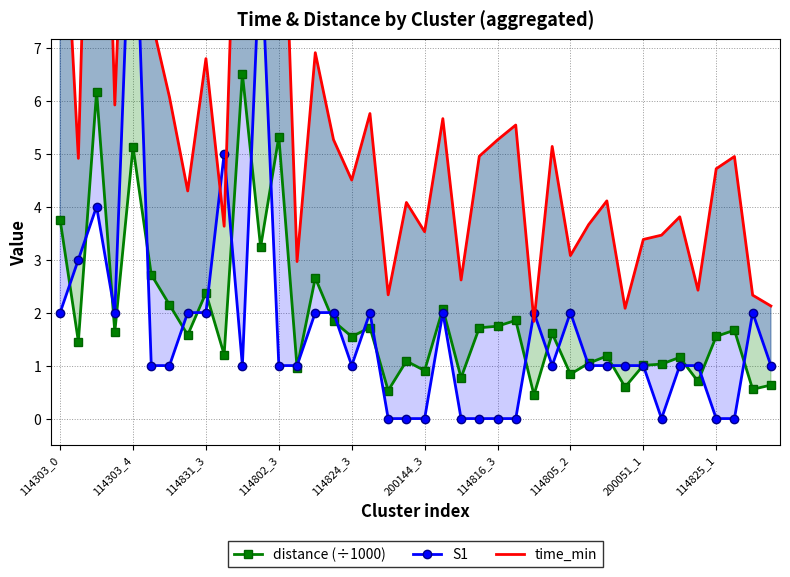

Is it true that time_min equals 12.7 at 114802_3?

True